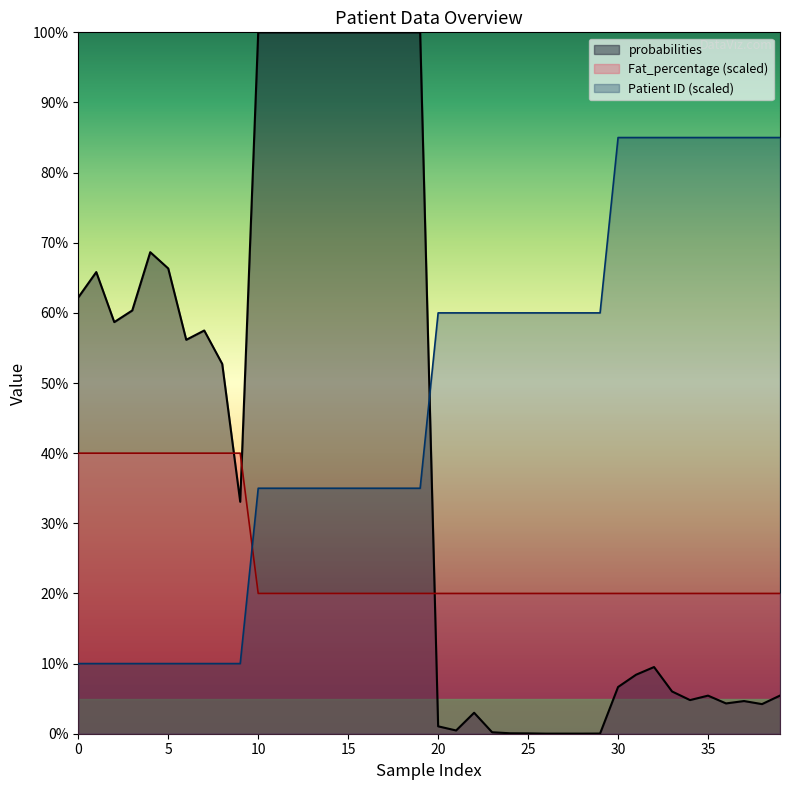

Rank the series by their average value, from lowest to highest.

Fat_percentage (scaled), probabilities, Patient ID (scaled)